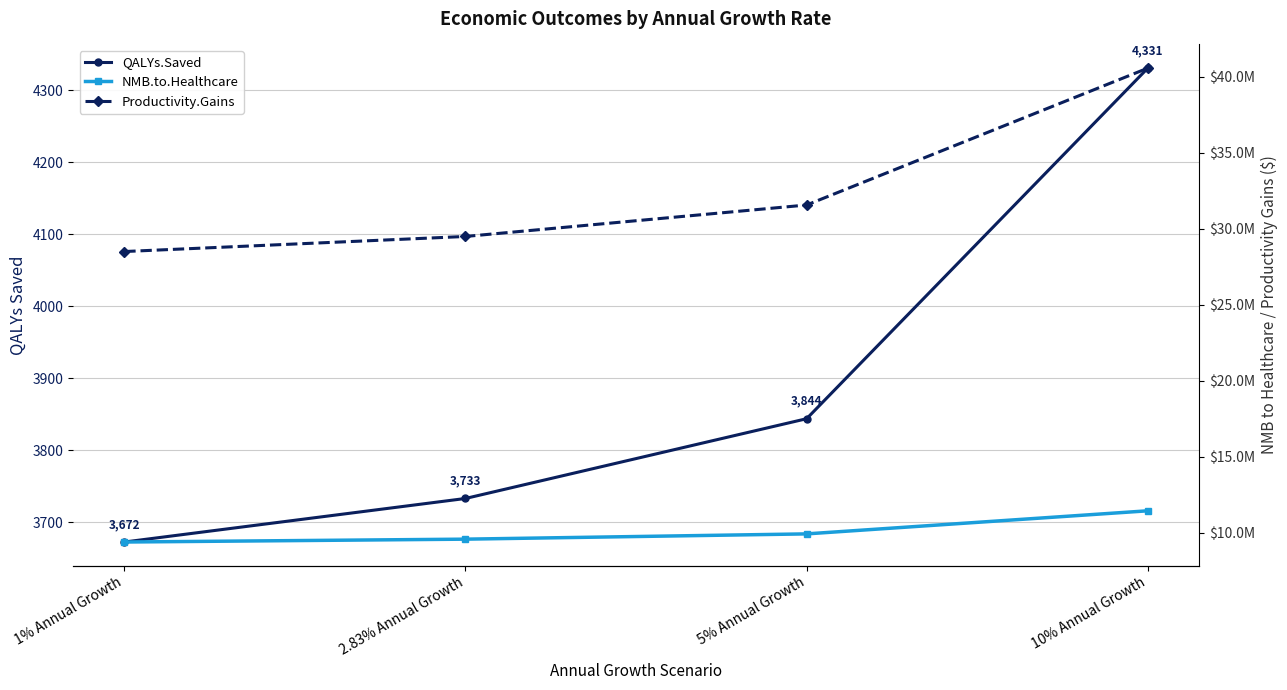

What is the label of the 2nd point from the right?

5% Annual Growth